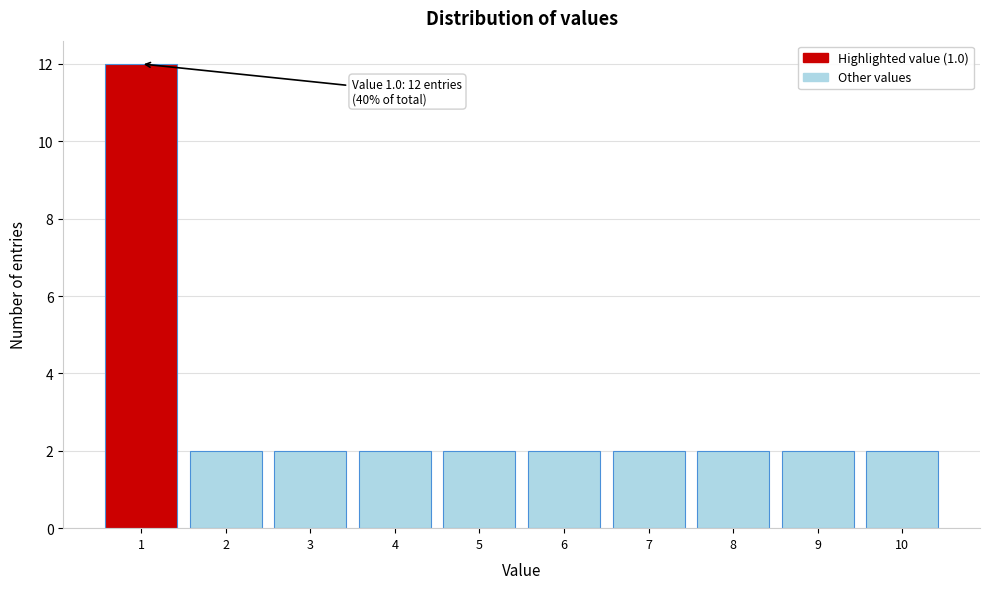

Over which range of the x-axis is the bar tallest?

0.5 to 1.5